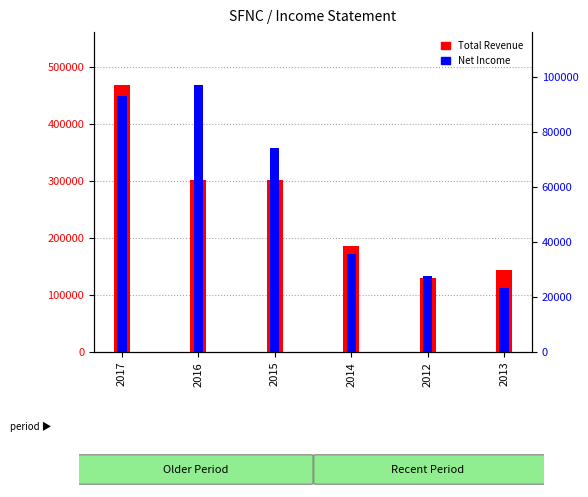

At how many categories does at least one series exceed 372702?

1